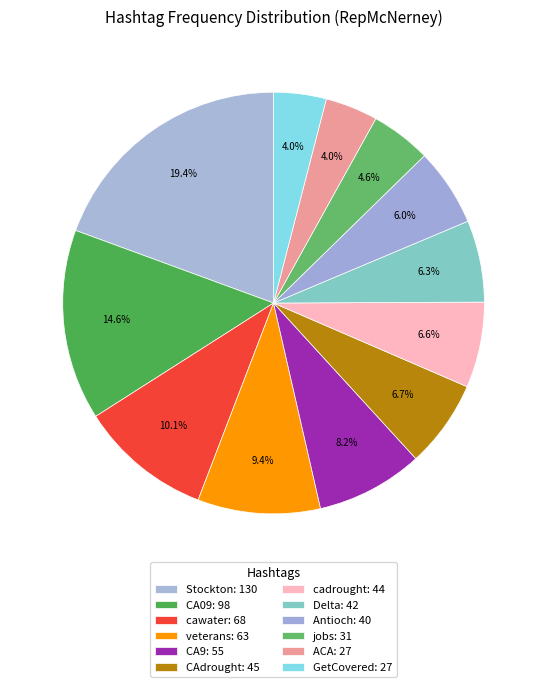

Does CA09 represent more than half of the total?

No